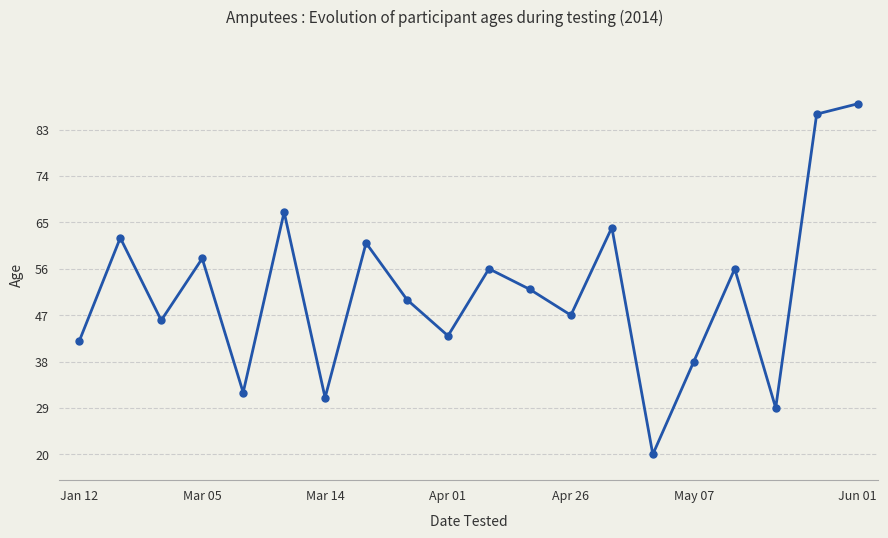

True or false: the data has more than 1 interior local peaks.

True